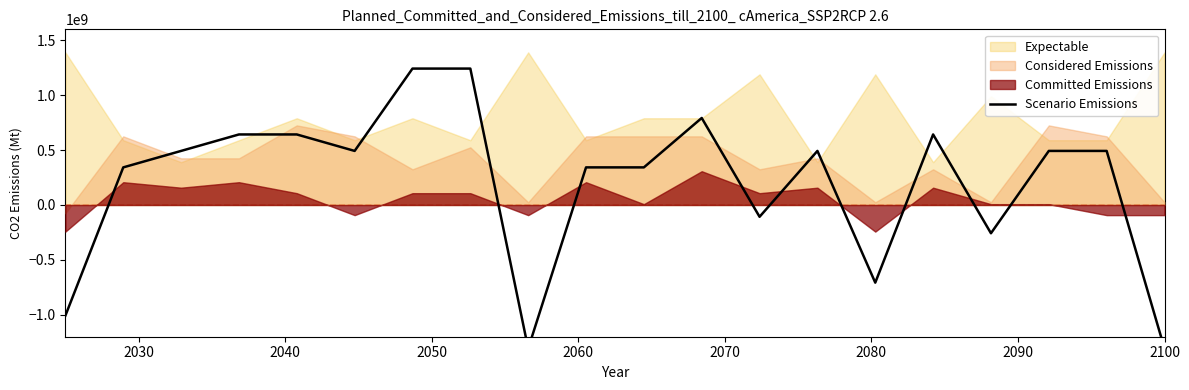

Which label corresponds to the smallest value in the chart?

2100